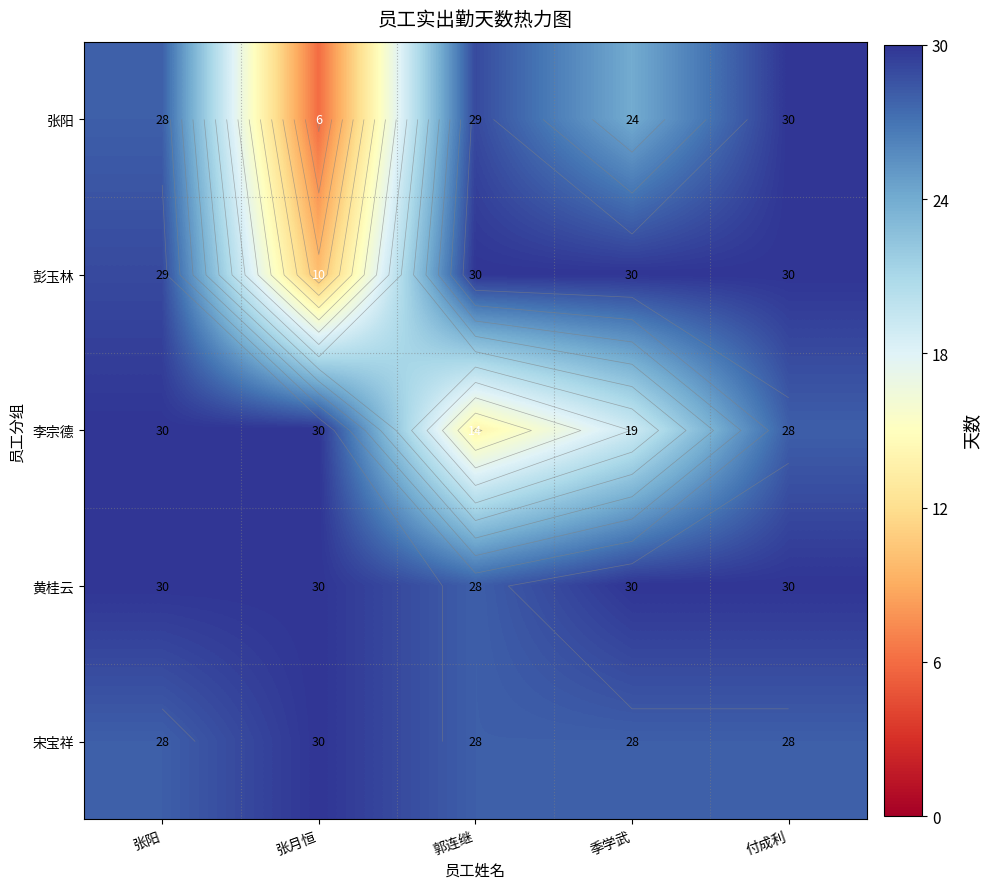

Count the number of data series in this chart.

5